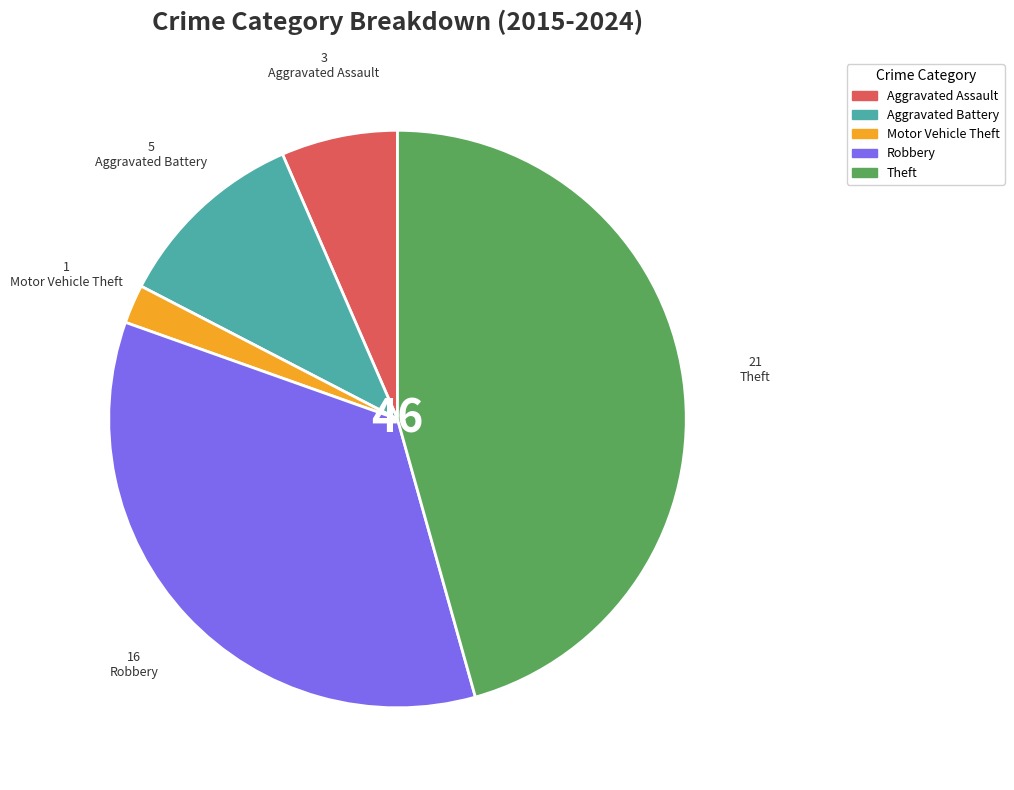

Is it true that Aggravated Assault is 19% of the pie?

False